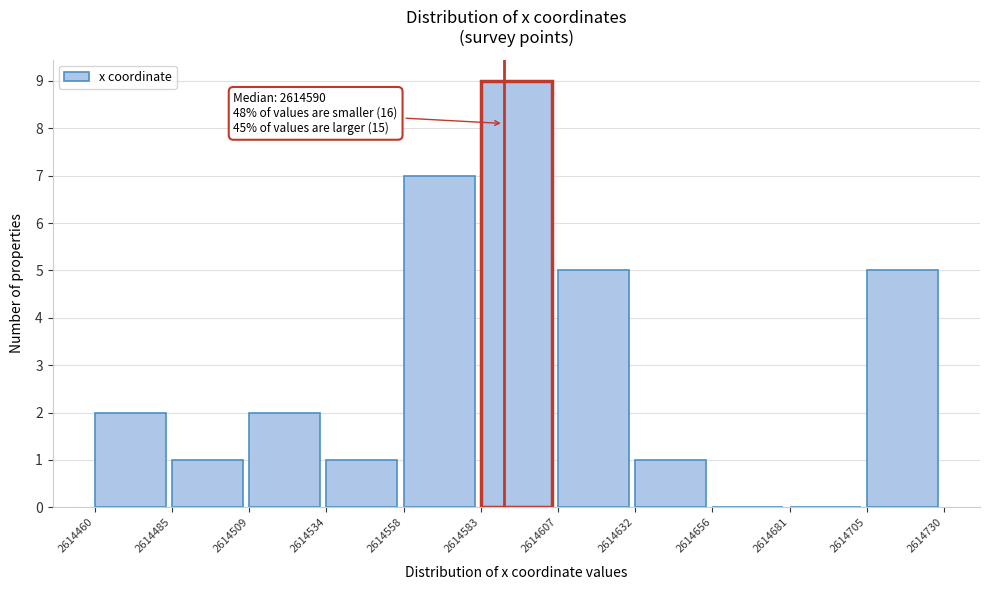

Over which range of the x-axis is the bar tallest?

2614583 to 2614607